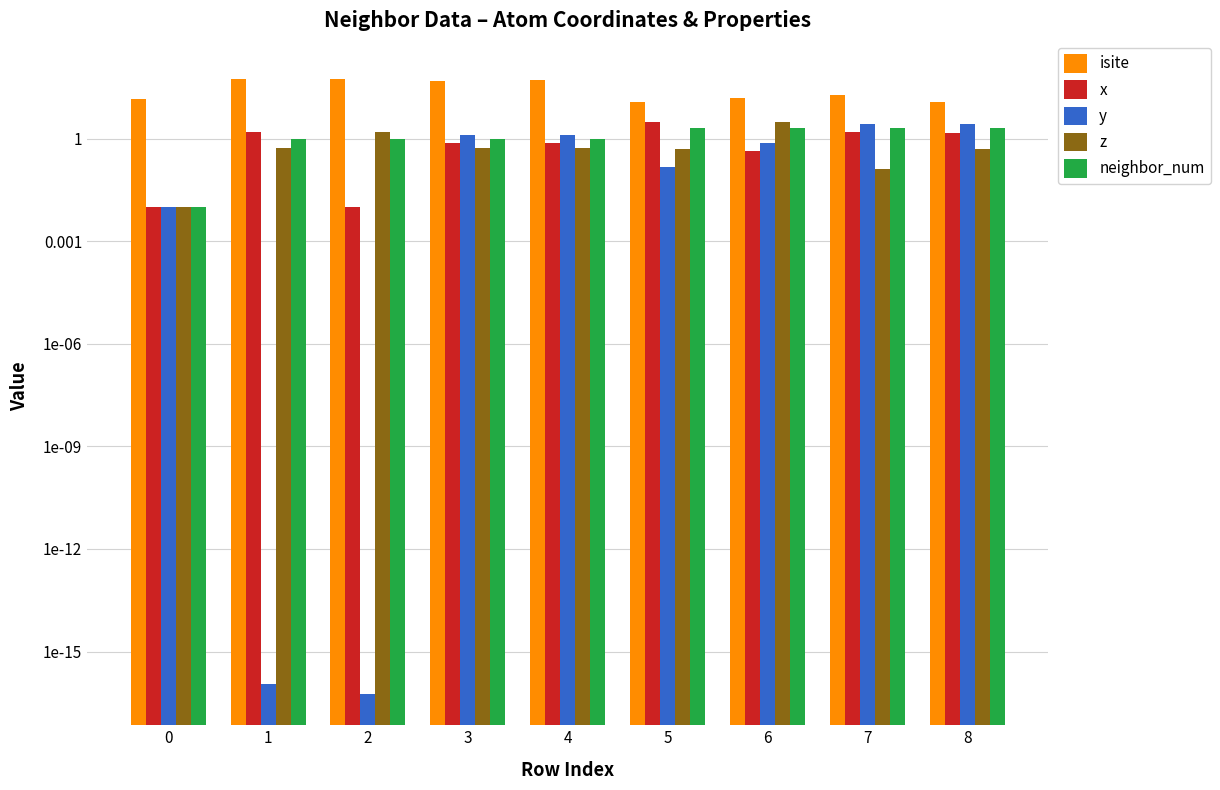

Which series changed the most between 1 and 4?

isite